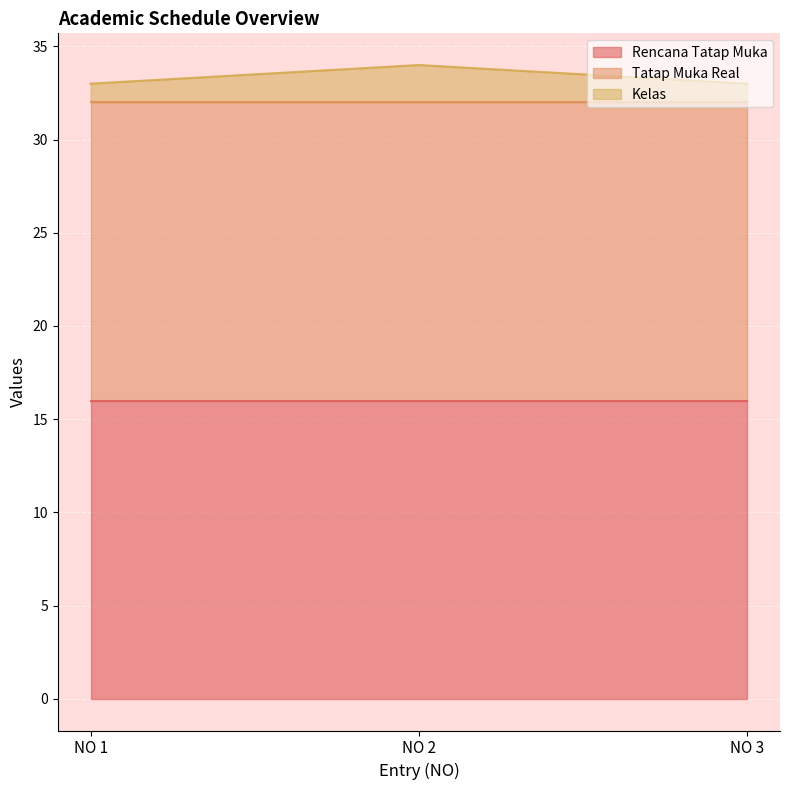

What is the spread (max minus min) of values at NO 3?

15